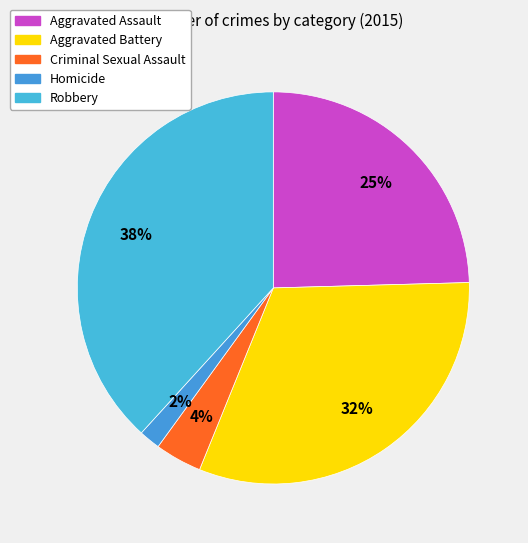

The Criminal Sexual Assault slice represents 1% of the pie. True or false?

False